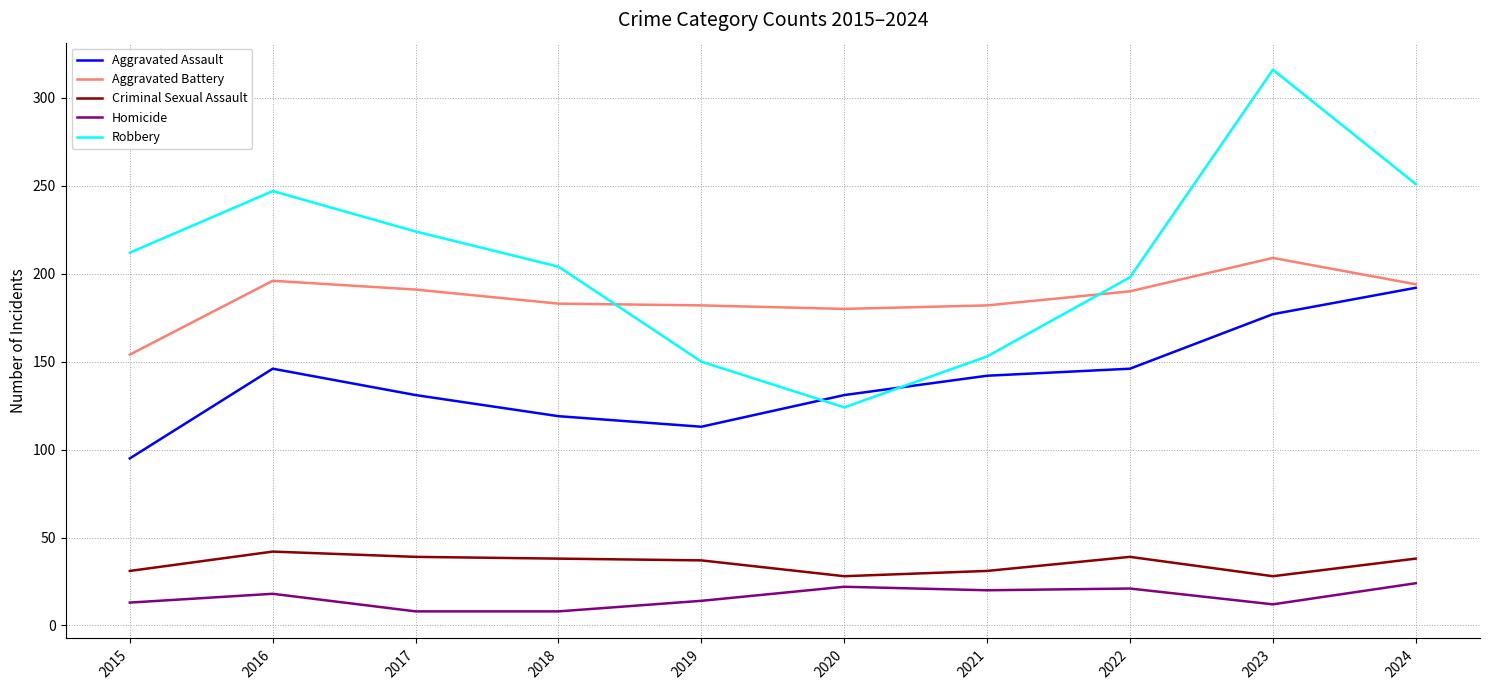

What is the average value of the Aggravated Battery series?

186